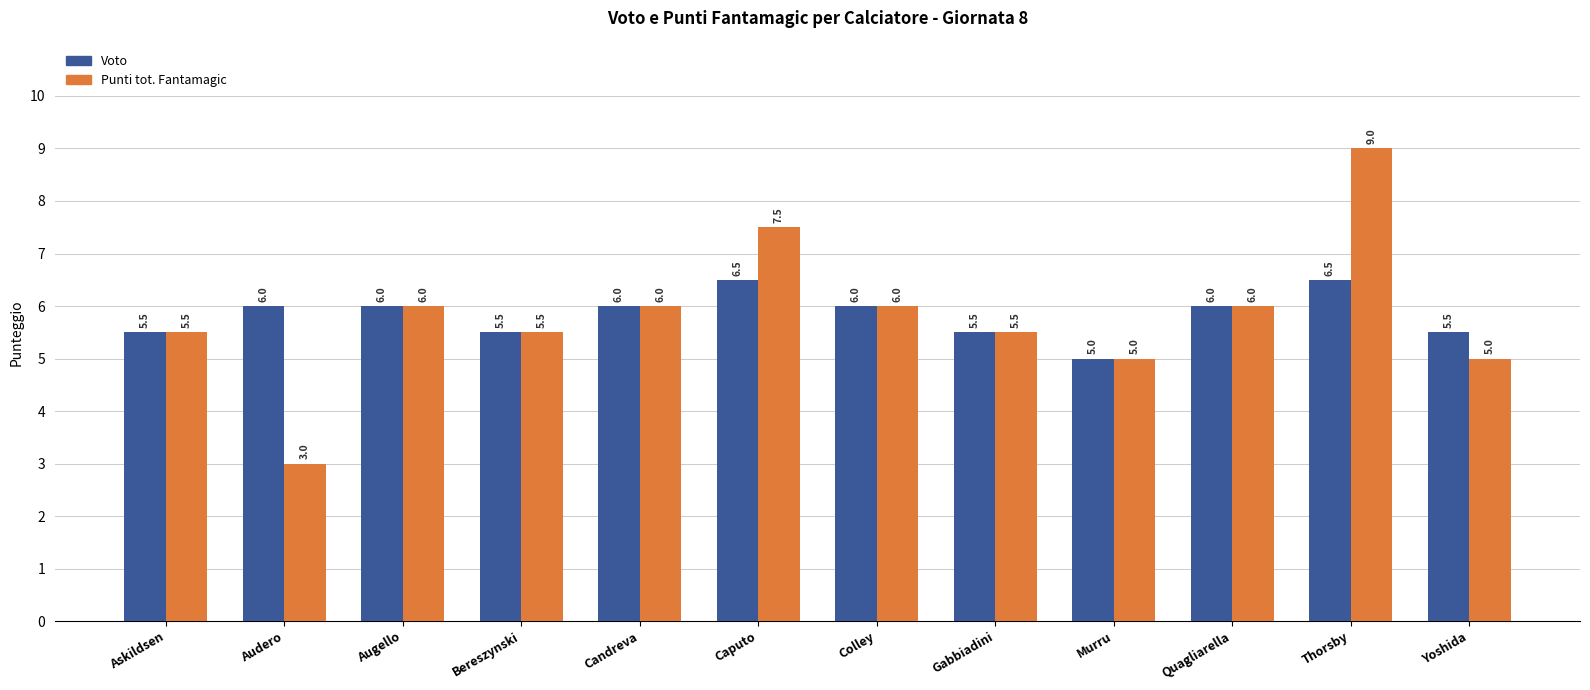

Which label corresponds to the largest value in the chart?

Thorsby